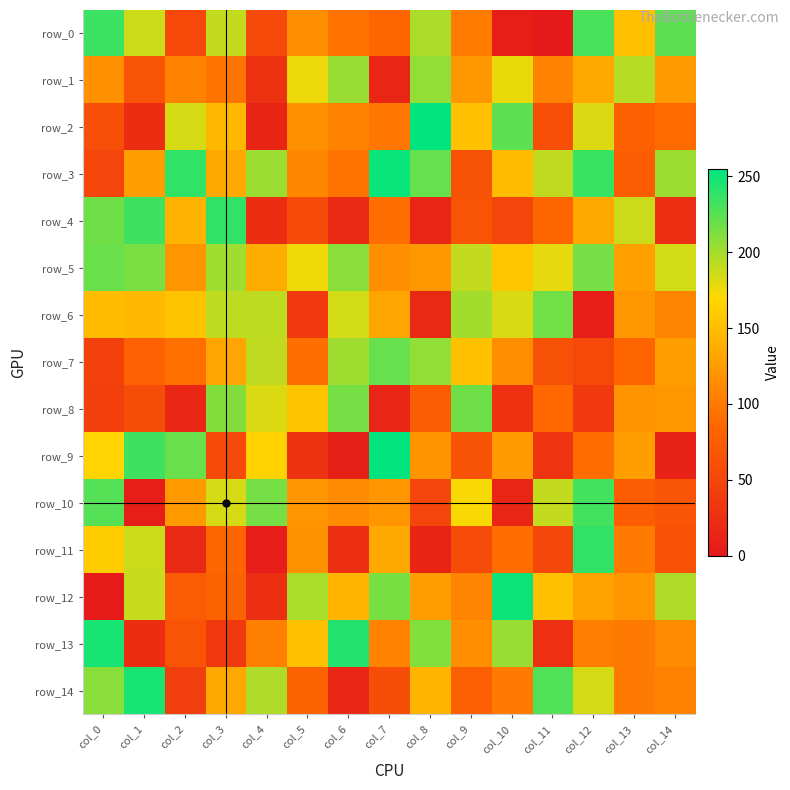

What value does the row_5 series have at col_6, to the nearest 10?

210